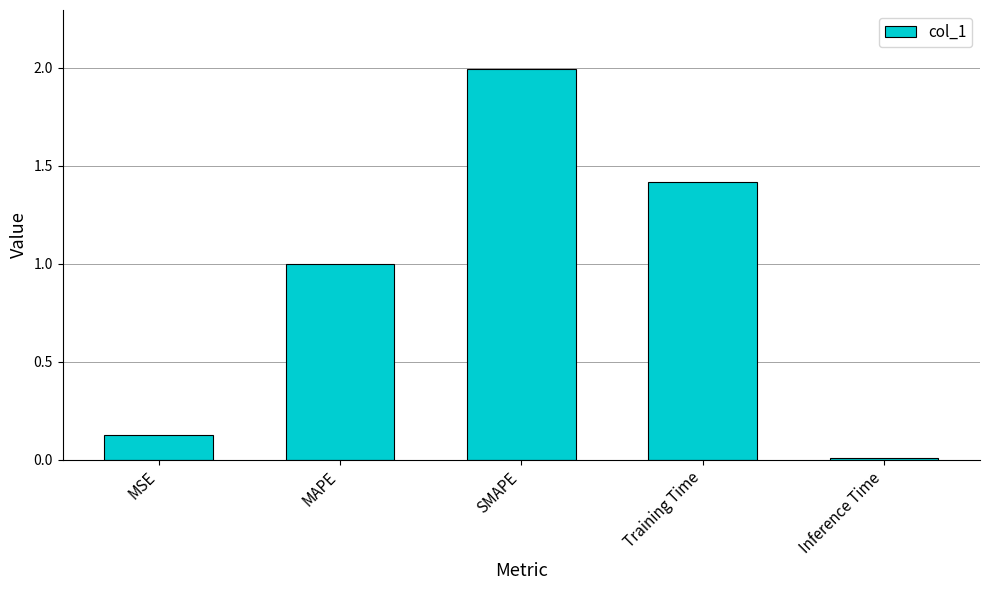

How many distinct data groups are displayed?

1